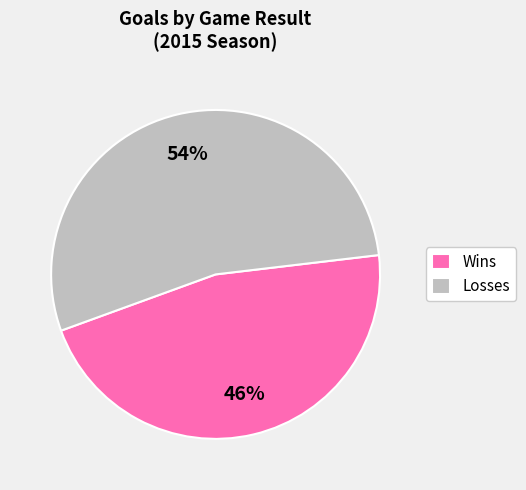

Is there a majority slice in this chart?

Yes